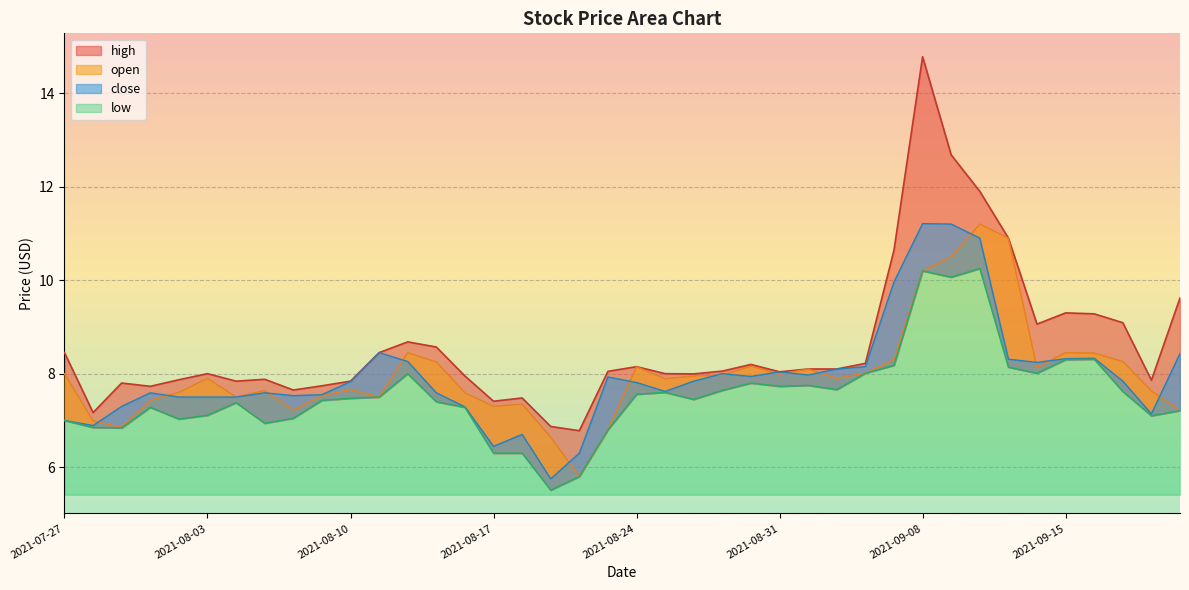

What is the label of the 24th point from the right?

2021-08-18